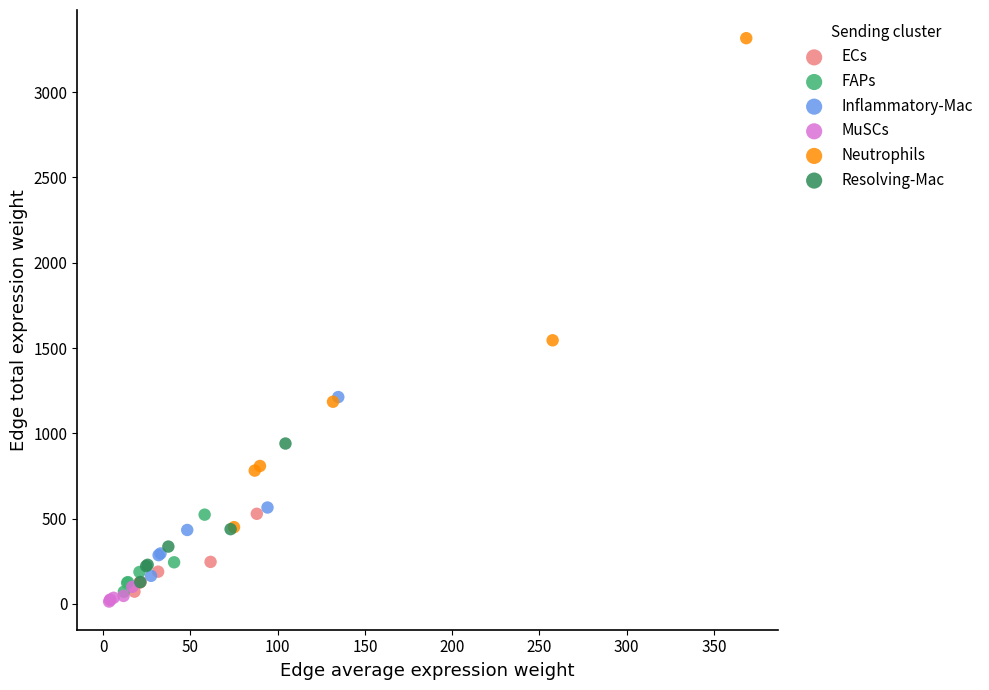

Which series reaches the minimum Y coordinate?

MuSCs